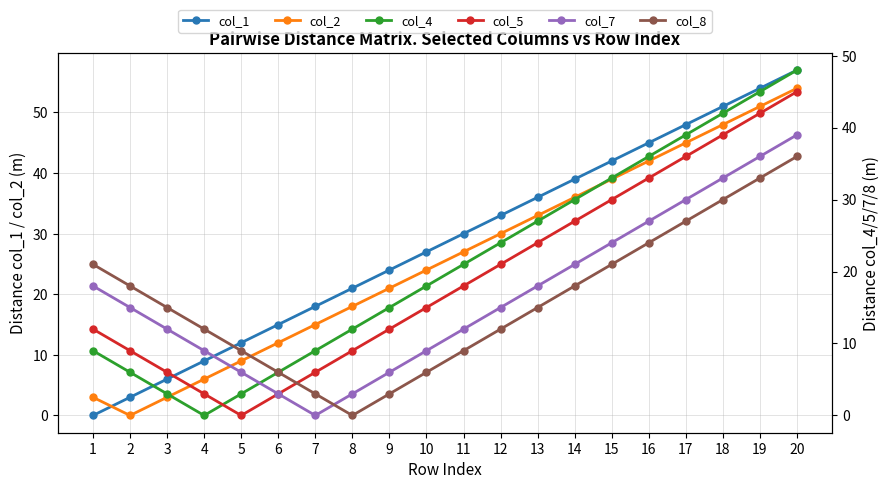

What is the difference between the highest and lowest values at 14?

21